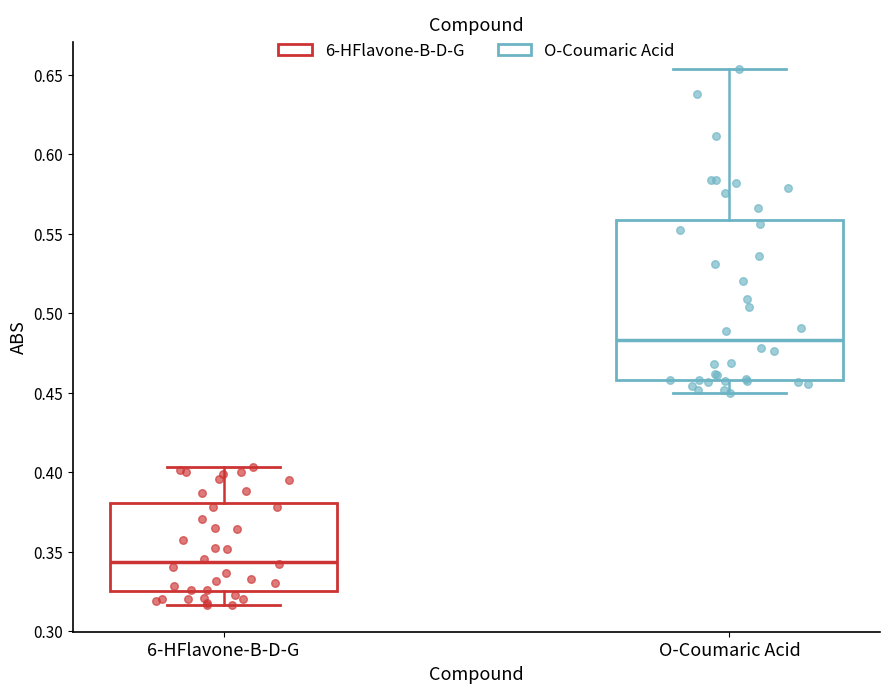

Which box has the highest median line?

O-Coumaric Acid